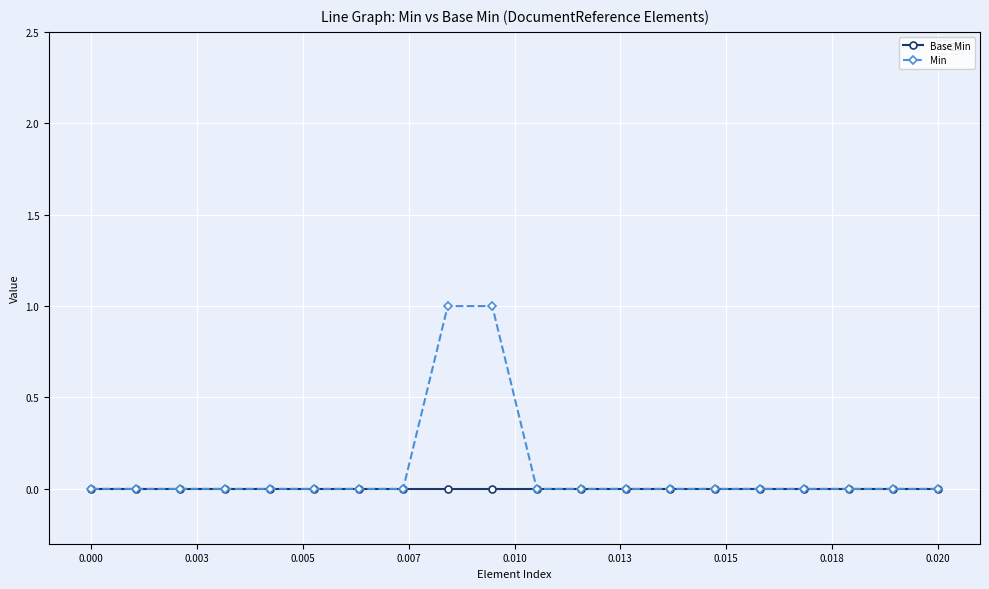

Count the number of categories in the chart.

20